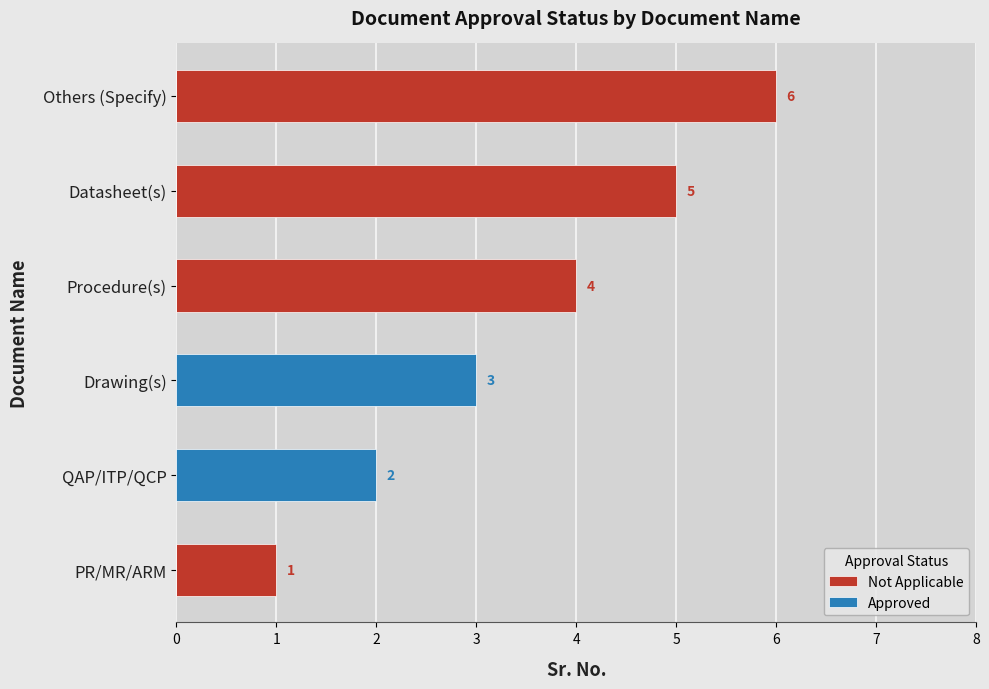

Which series changed the most between Datasheet(s) and Others (Specify)?

Not Applicable